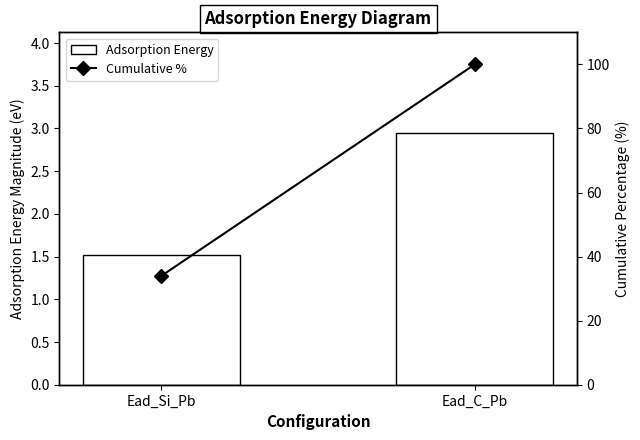

At Ead_C_Pb, list the series in order from smallest to largest.

Adsorption Energy, Cumulative %